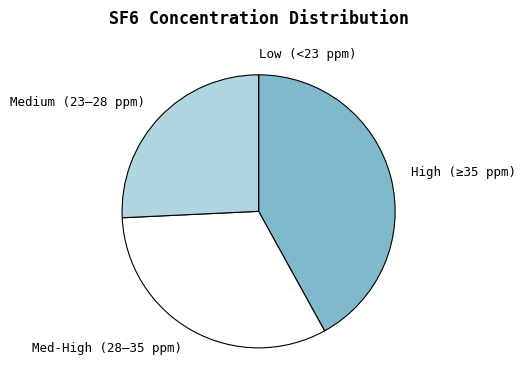

Which slice is the largest?

High (≥35 ppm)